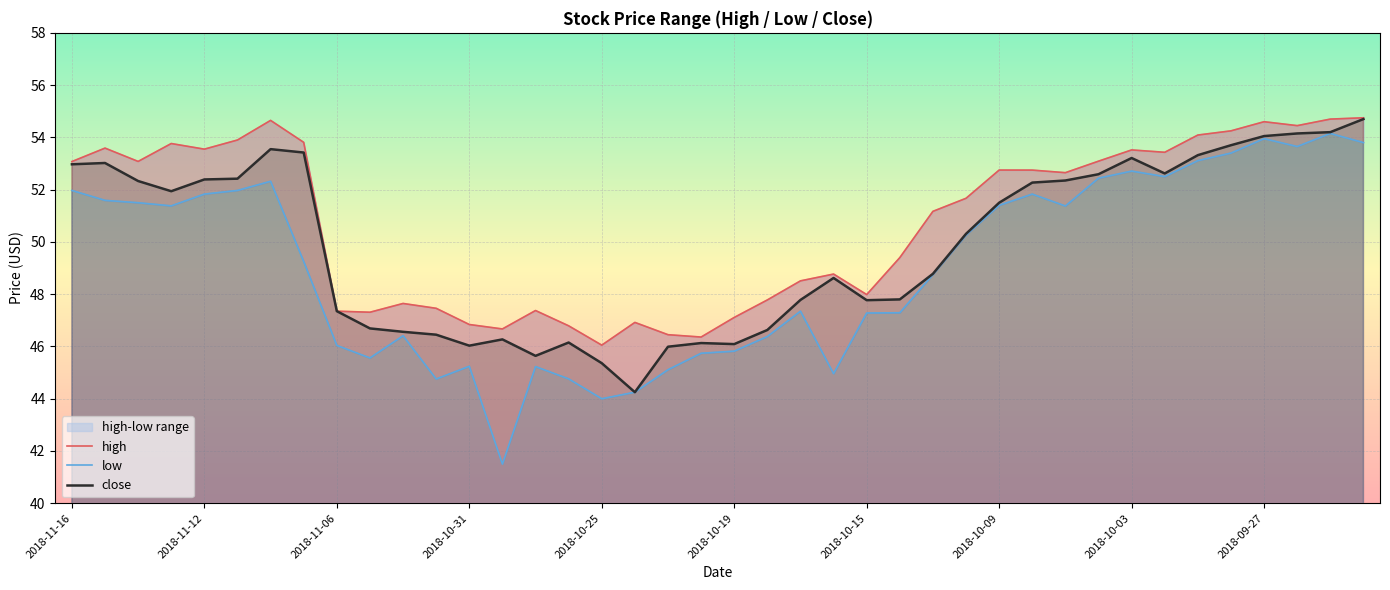

True or false: close has a value of 64.9 at 2018-10-31.

False